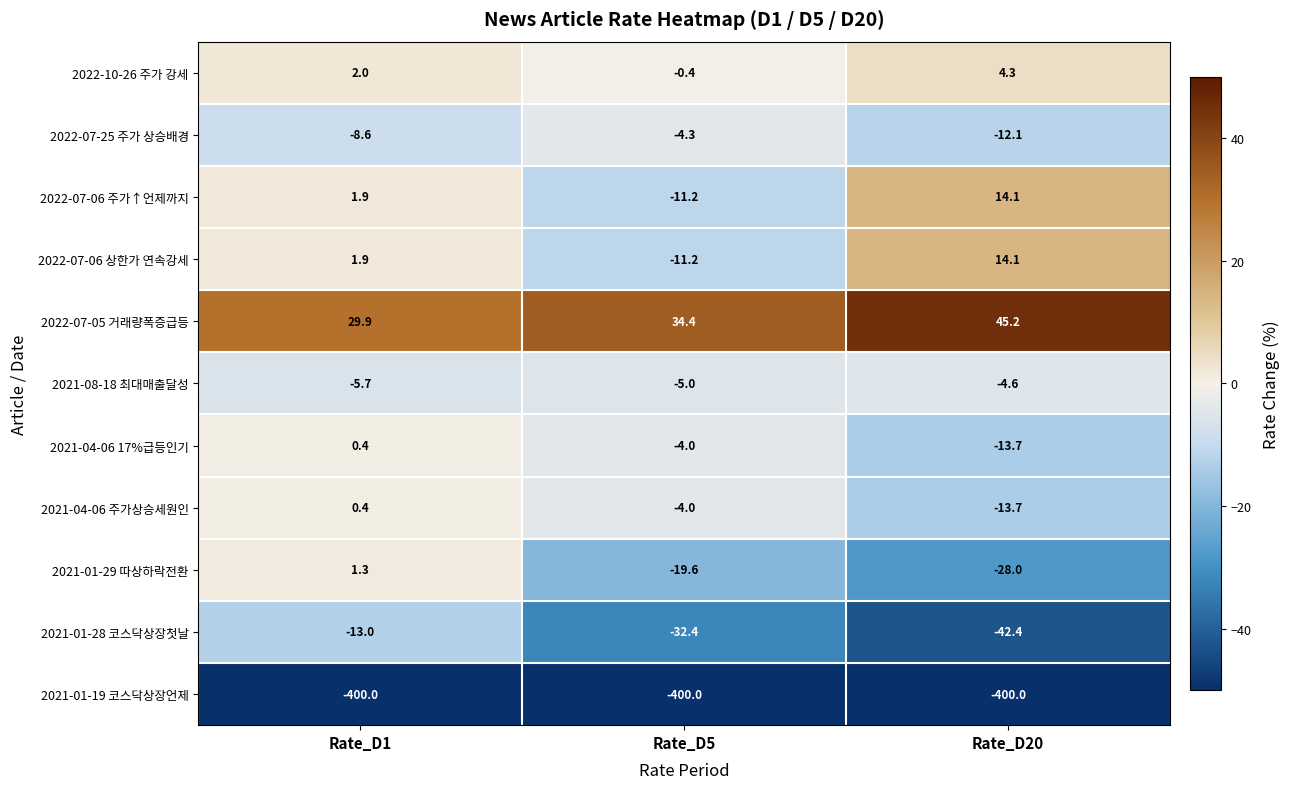

At which category is the sum across all series the highest?

Rate_D1